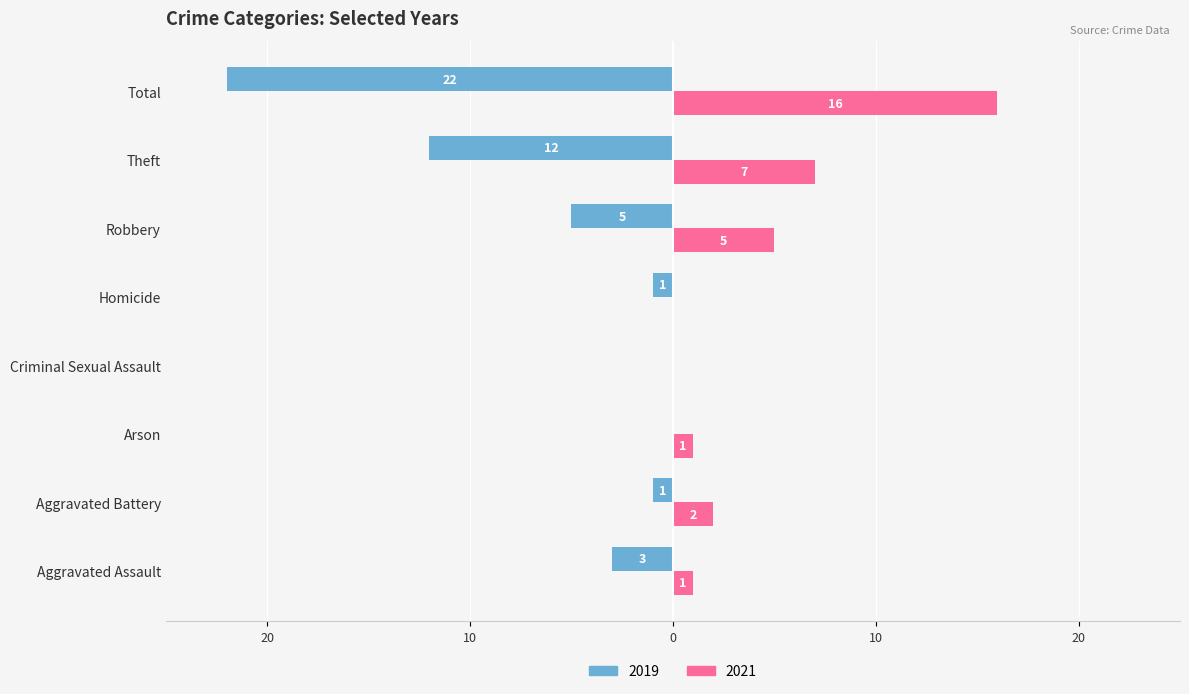

What is the sum of the 2019 values at Criminal Sexual Assault and Total?

-22